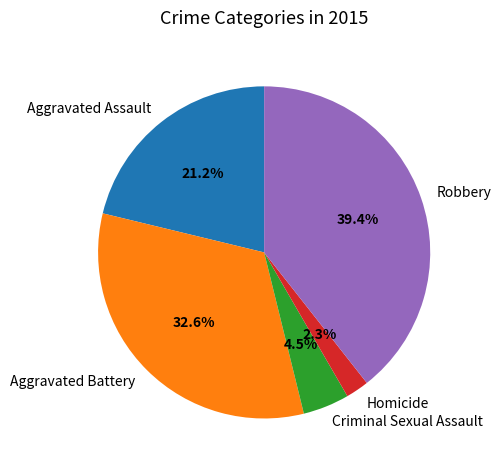

What percentage is NOT represented by Aggravated Battery?

67.4%